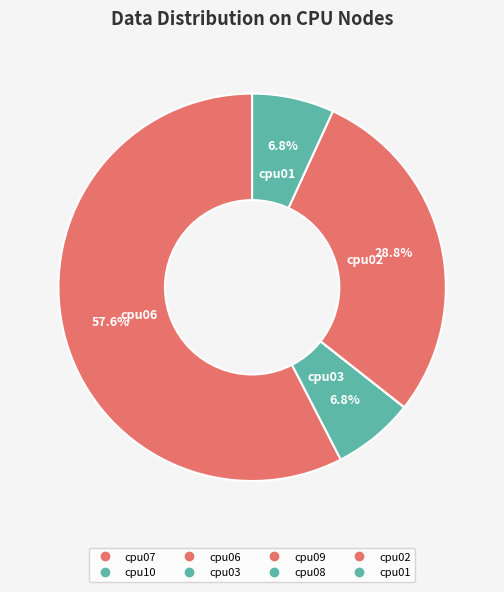

Which category accounts for the majority?

cpu06